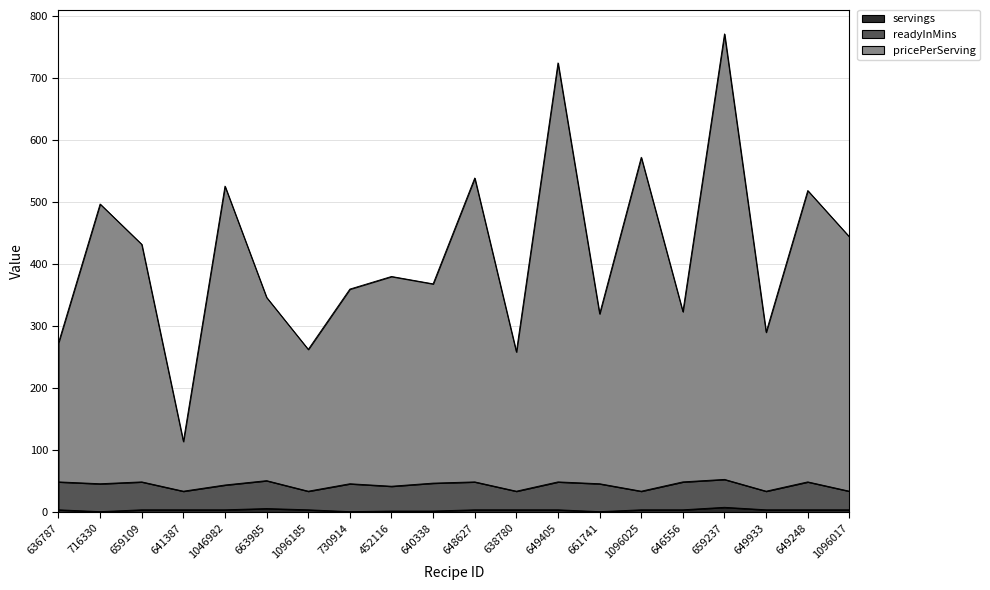

The pricePerServing series shows 898.2 at 648627. True or false?

False